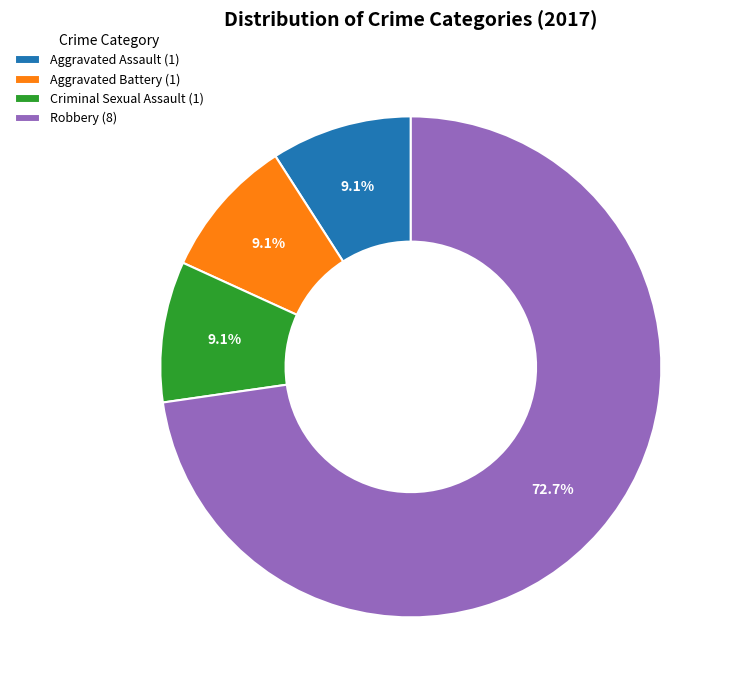

Between Aggravated Assault (1) and Robbery (8), which is larger?

Robbery (8)